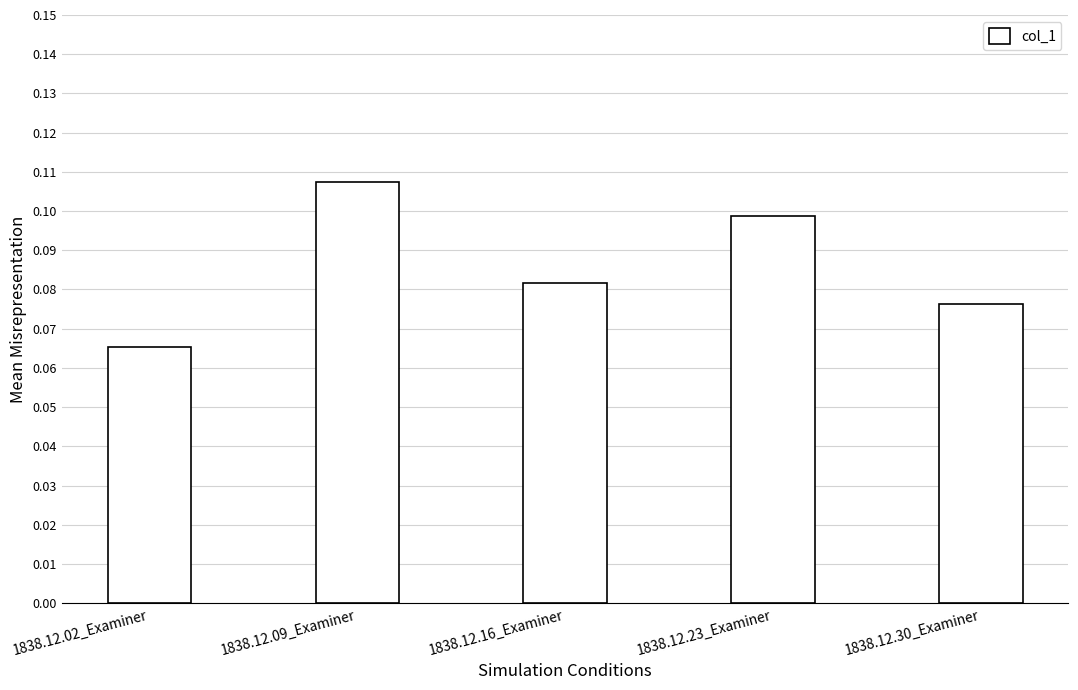

True or false: the data shows 0.2 at 1838.12.09_Examiner.

False